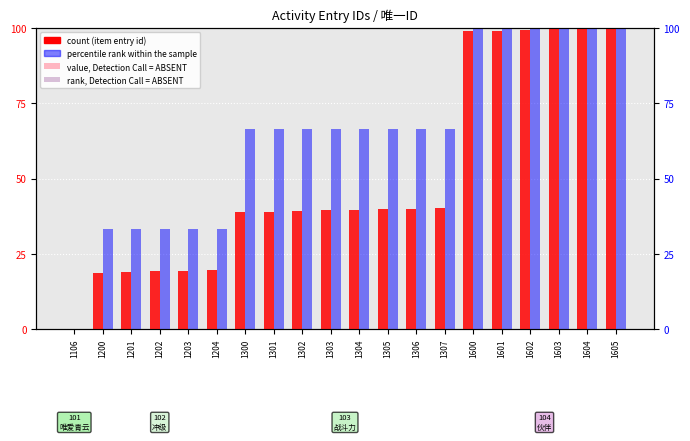

Rank the series at 1600 from highest to lowest value.

percentile rank within the sample, count